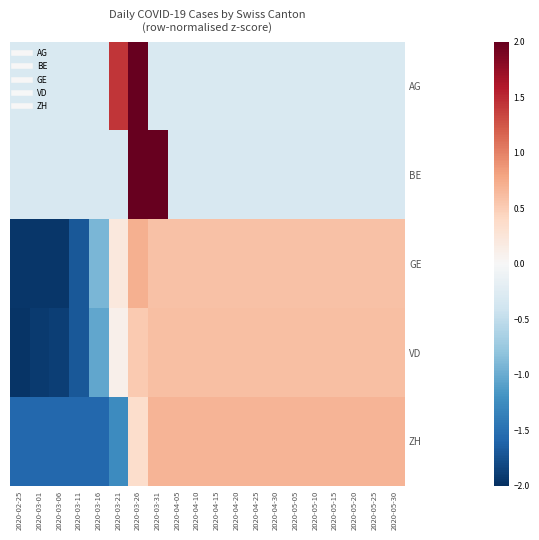

Reading left to right, list all the values displayed in this chart.

AG: 2020-02-25=-0.3	2020-03-01=-0.3	2020-03-06=-0.3	2020-03-11=-0.3	2020-03-16=-0.3	2020-03-21=1.4	2020-03-26=4.0	2020-03-31=-0.3	2020-04-05=-0.3	2020-04-10=-0.3	2020-04-15=-0.3	2020-04-20=-0.3	2020-04-25=-0.3	2020-04-30=-0.3	2020-05-05=-0.3	2020-05-10=-0.3	2020-05-15=-0.3	2020-05-20=-0.3	2020-05-25=-0.3	2020-05-30=-0.3
BE: 2020-02-25=-0.3	2020-03-01=-0.3	2020-03-06=-0.3	2020-03-11=-0.3	2020-03-16=-0.3	2020-03-21=-0.3	2020-03-26=2.3	2020-03-31=3.6	2020-04-05=-0.3	2020-04-10=-0.3	2020-04-15=-0.3	2020-04-20=-0.3	2020-04-25=-0.3	2020-04-30=-0.3	2020-05-05=-0.3	2020-05-10=-0.3	2020-05-15=-0.3	2020-05-20=-0.3	2020-05-25=-0.3	2020-05-30=-0.3
GE: 2020-02-25=-1.9	2020-03-01=-1.9	2020-03-06=-1.9	2020-03-11=-1.7	2020-03-16=-0.9	2020-03-21=0.2	2020-03-26=0.7	2020-03-31=0.6	2020-04-05=0.6	2020-04-10=0.6	2020-04-15=0.6	2020-04-20=0.6	2020-04-25=0.6	2020-04-30=0.6	2020-05-05=0.6	2020-05-10=0.6	2020-05-15=0.6	2020-05-20=0.6	2020-05-25=0.6	2020-05-30=0.6
VD: 2020-02-25=-2.0	2020-03-01=-1.9	2020-03-06=-1.9	2020-03-11=-1.7	2020-03-16=-1.0	2020-03-21=0.1	2020-03-26=0.5	2020-03-31=0.6	2020-04-05=0.6	2020-04-10=0.6	2020-04-15=0.6	2020-04-20=0.6	2020-04-25=0.6	2020-04-30=0.6	2020-05-05=0.6	2020-05-10=0.6	2020-05-15=0.6	2020-05-20=0.6	2020-05-25=0.6	2020-05-30=0.6
ZH: 2020-02-25=-1.6	2020-03-01=-1.6	2020-03-06=-1.6	2020-03-11=-1.6	2020-03-16=-1.6	2020-03-21=-1.3	2020-03-26=0.4	2020-03-31=0.7	2020-04-05=0.7	2020-04-10=0.7	2020-04-15=0.7	2020-04-20=0.7	2020-04-25=0.7	2020-04-30=0.7	2020-05-05=0.7	2020-05-10=0.7	2020-05-15=0.7	2020-05-20=0.7	2020-05-25=0.7	2020-05-30=0.7